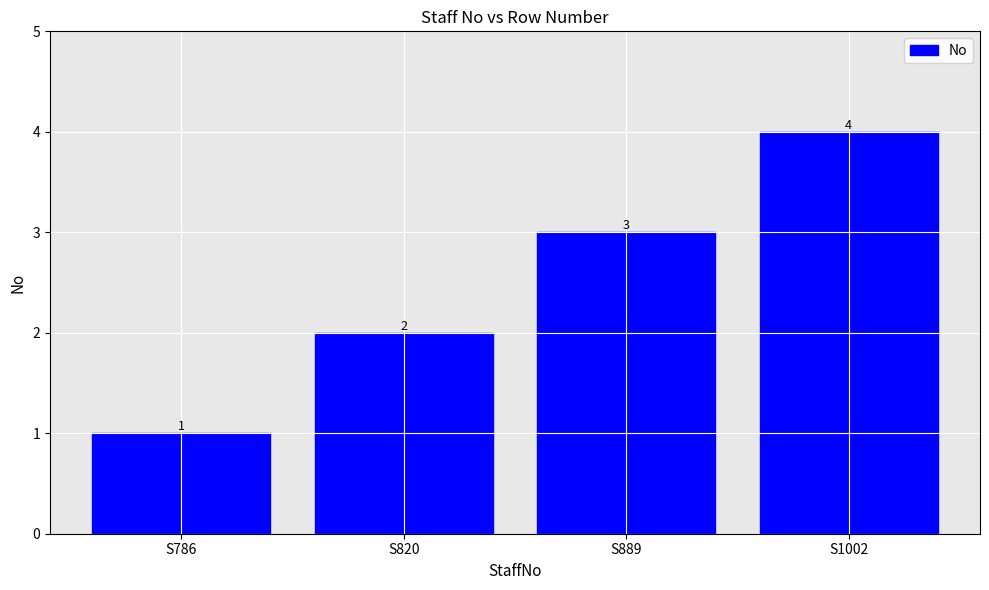

The chart shows a value of 2 at S820. True or false?

True